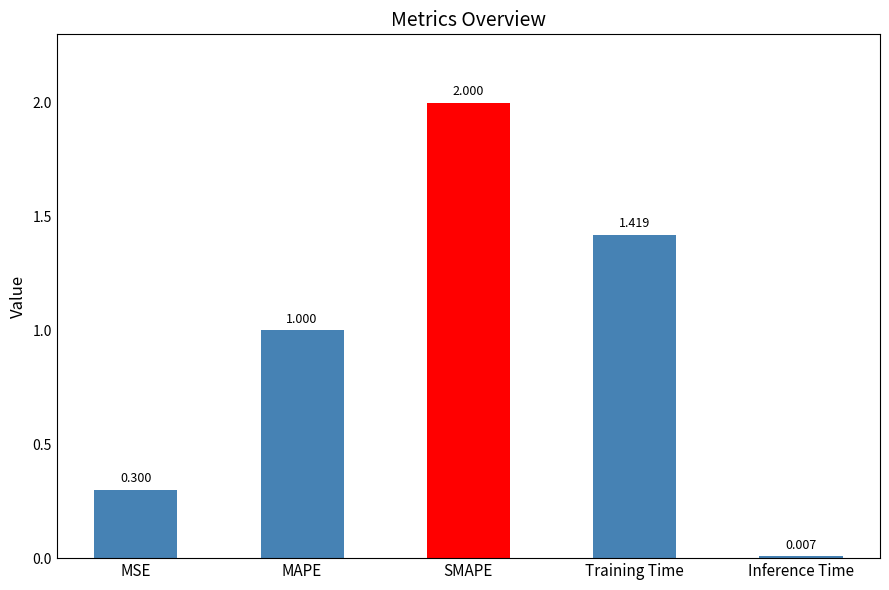

Which has a higher value, SMAPE or MSE?

SMAPE